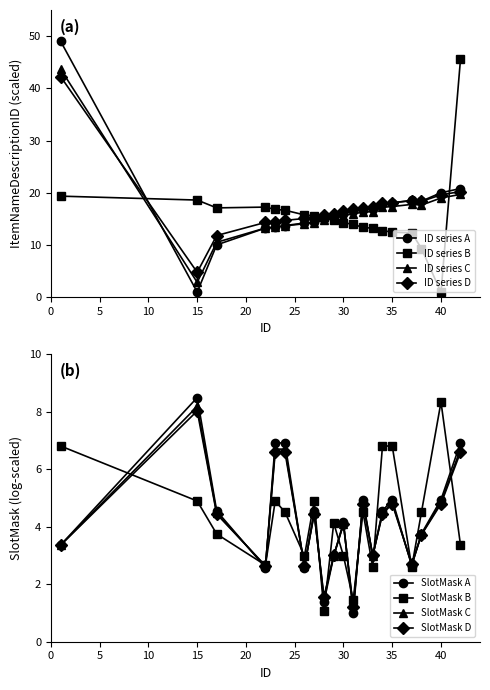

What is the minimum value for ID series C?

2.9